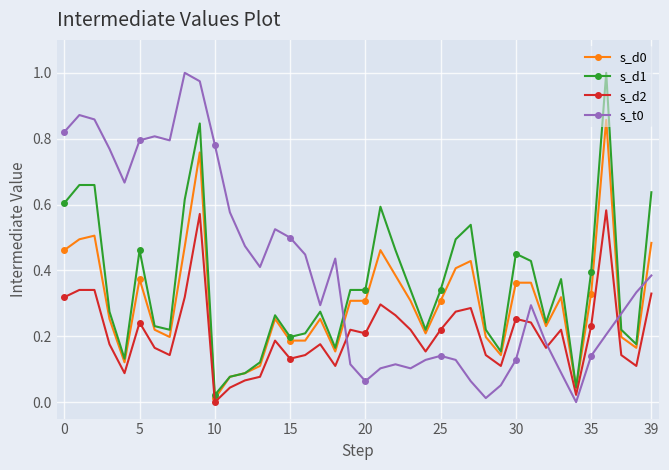

True or false: s_d0 and s_t0 intersect in this chart.

True